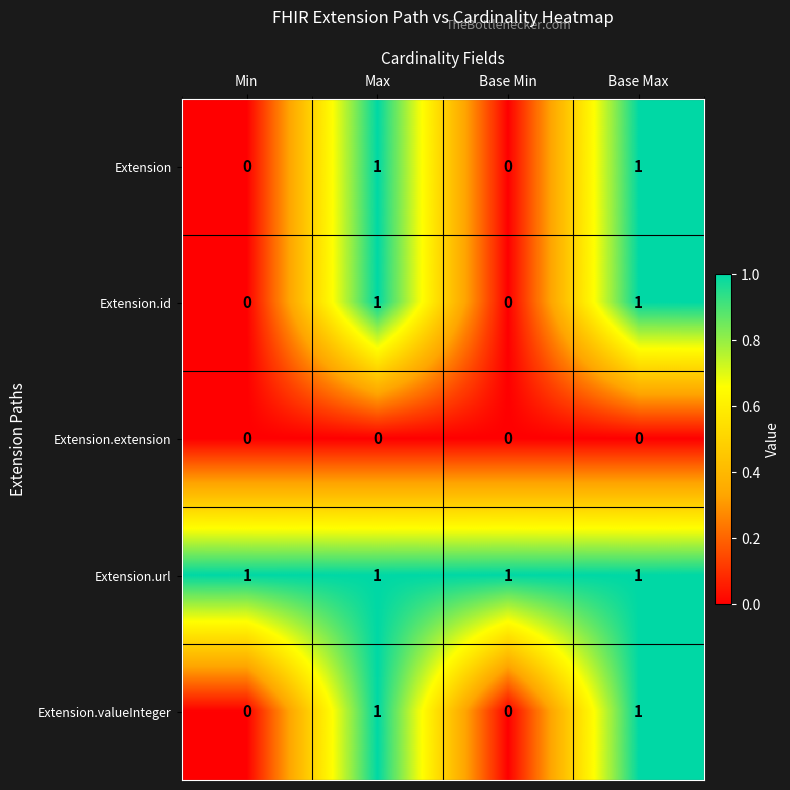

Is it true that Extension equals 1 at Base Max?

True